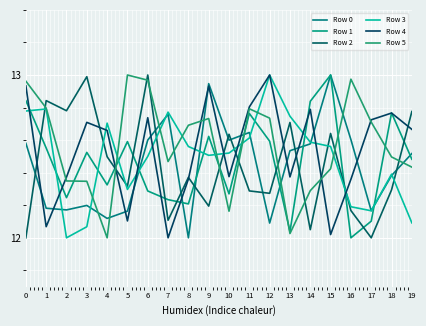

List the labels in order of Row 3 value, smallest first.

2, 3, 19, 17, 16, 5, 18, 6, 9, 10, 8, 15, 14, 11, 4, 13, 7, 0, 1, 12